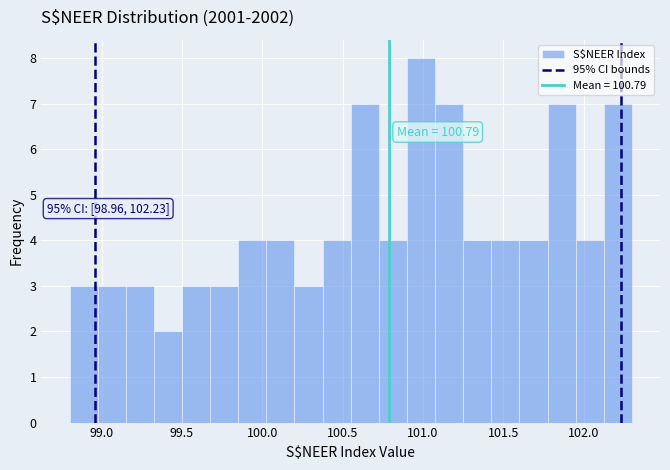

Around what value on the x-axis is the tallest bar? Give the approximate position of its centre, as read against the axis.

101.00